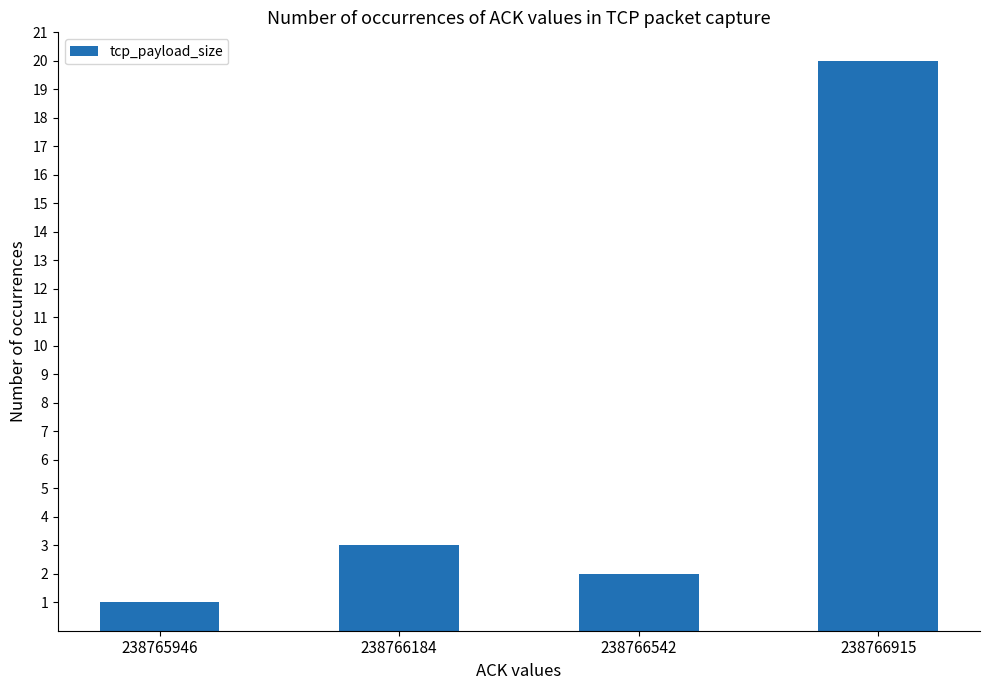

Does the chart contain stacked bars?

No